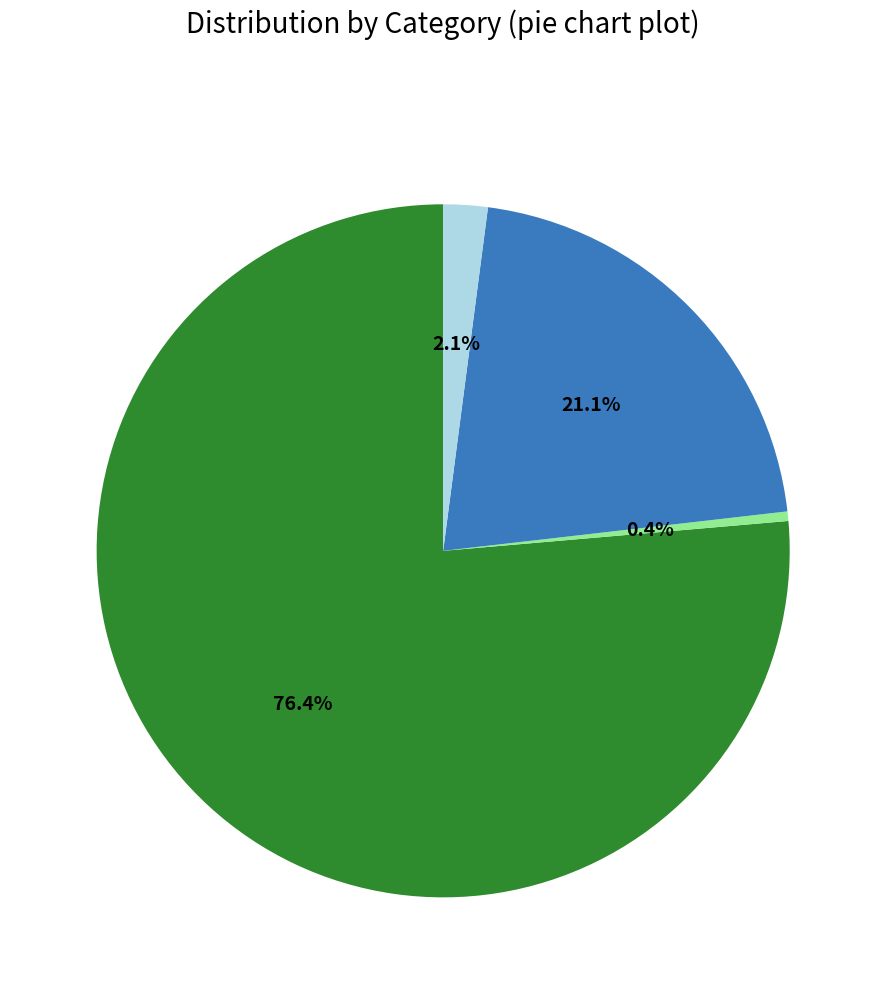

Is there a majority slice in this chart?

Yes